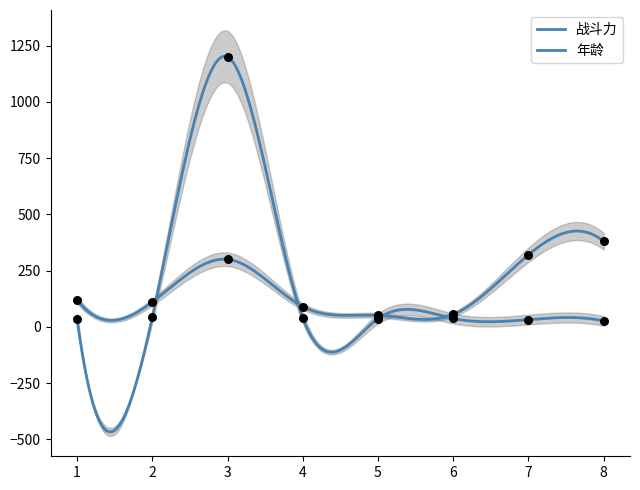

Which series contains the highest Y value?

年龄